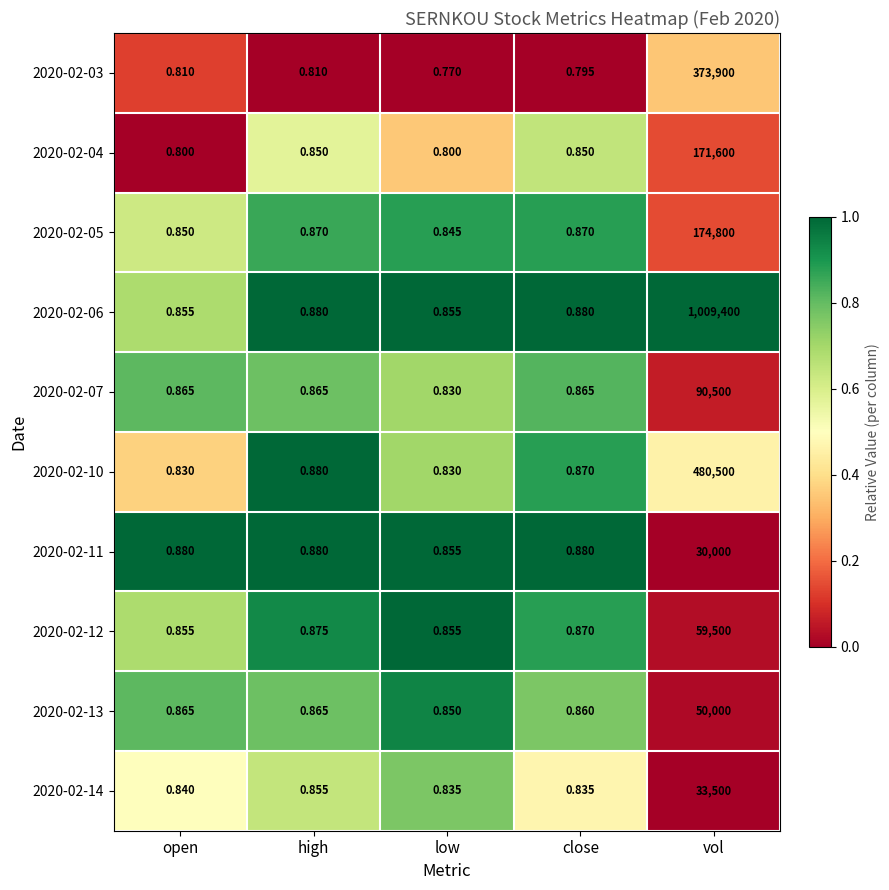

At which category is the sum across all series the highest?

vol